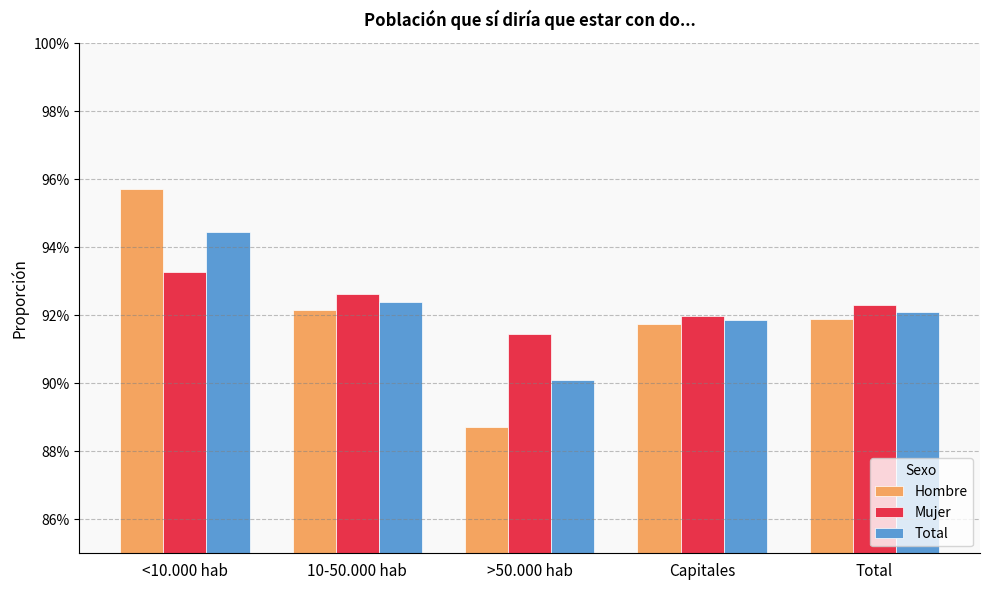

At which label does Total reach its peak?

<10.000 hab